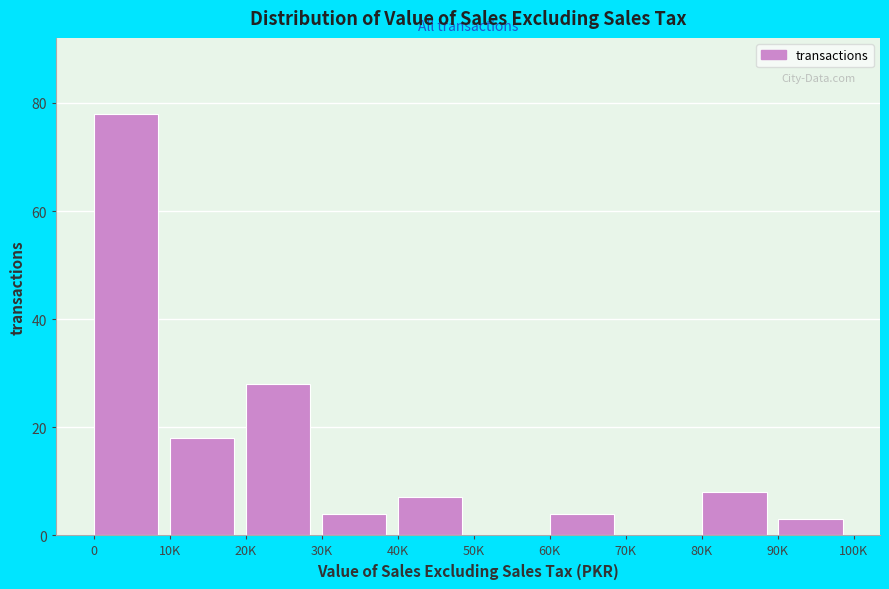

Reading left to right, what are all the values shown in this chart?

0=78	10K=18	20K=28	30K=4	40K=7	50K=0	60K=4	70K=0	80K=8	90K=3